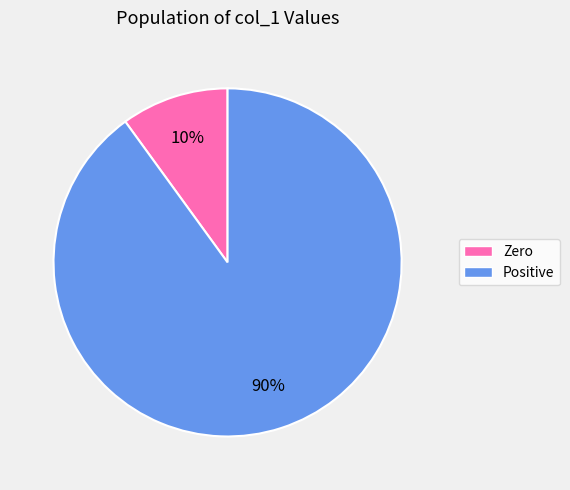

Is there a majority slice in this chart?

Yes